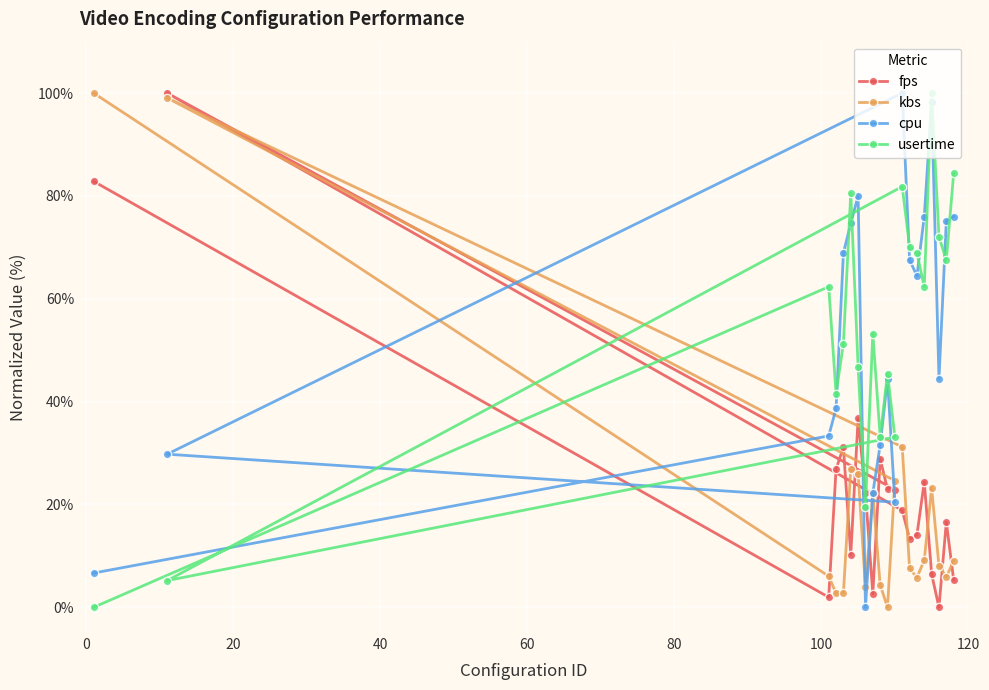

What is the maximum value for kbs?

100.0